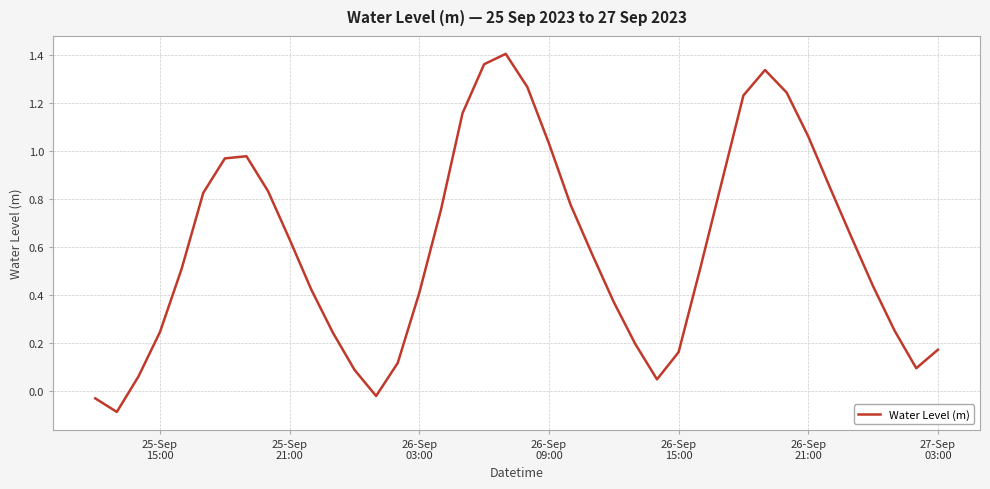

Does the chart display data point markers on the line(s)?

No